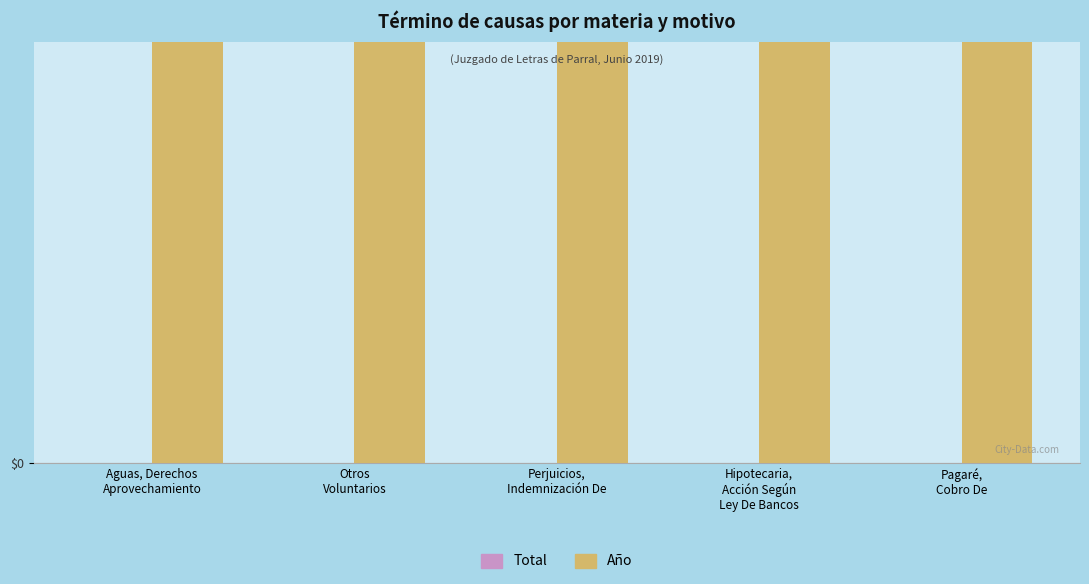

What is the greatest value displayed?

2019